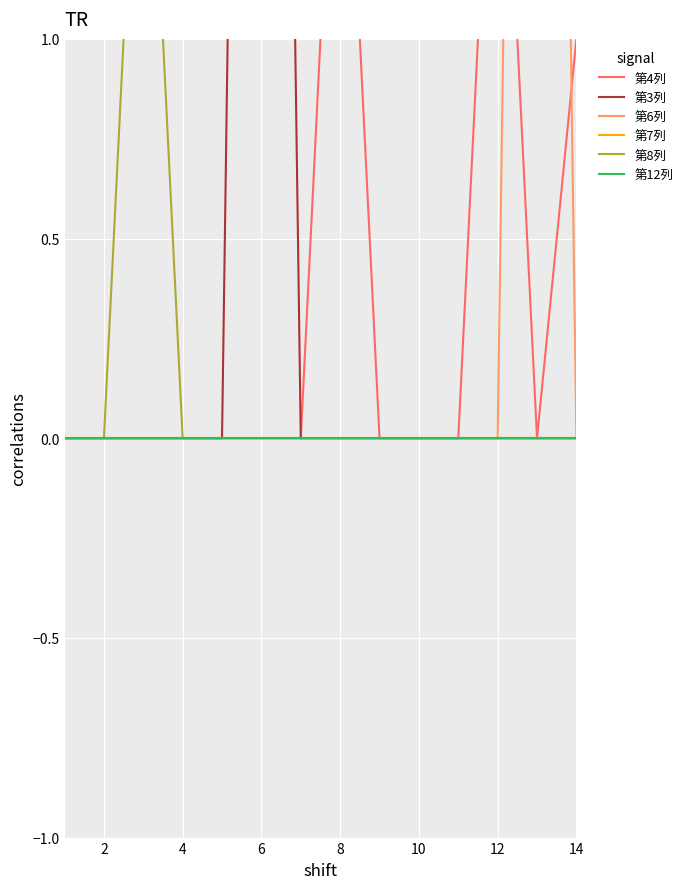

Which series has the widest spread of values?

第3列